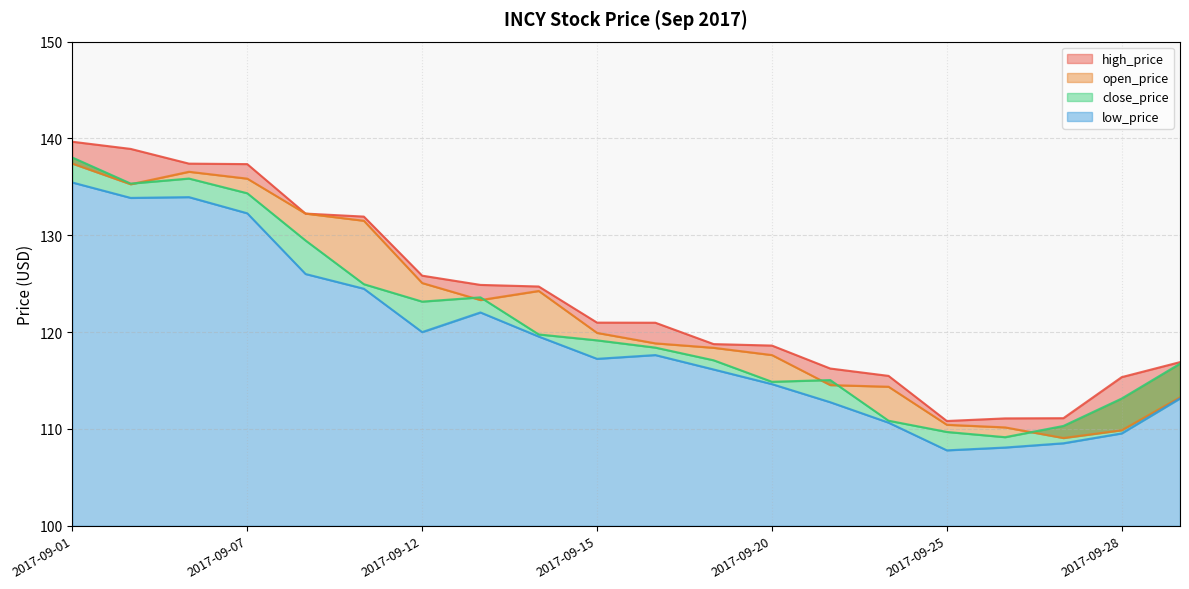

Does the chart have visible grid lines?

Yes